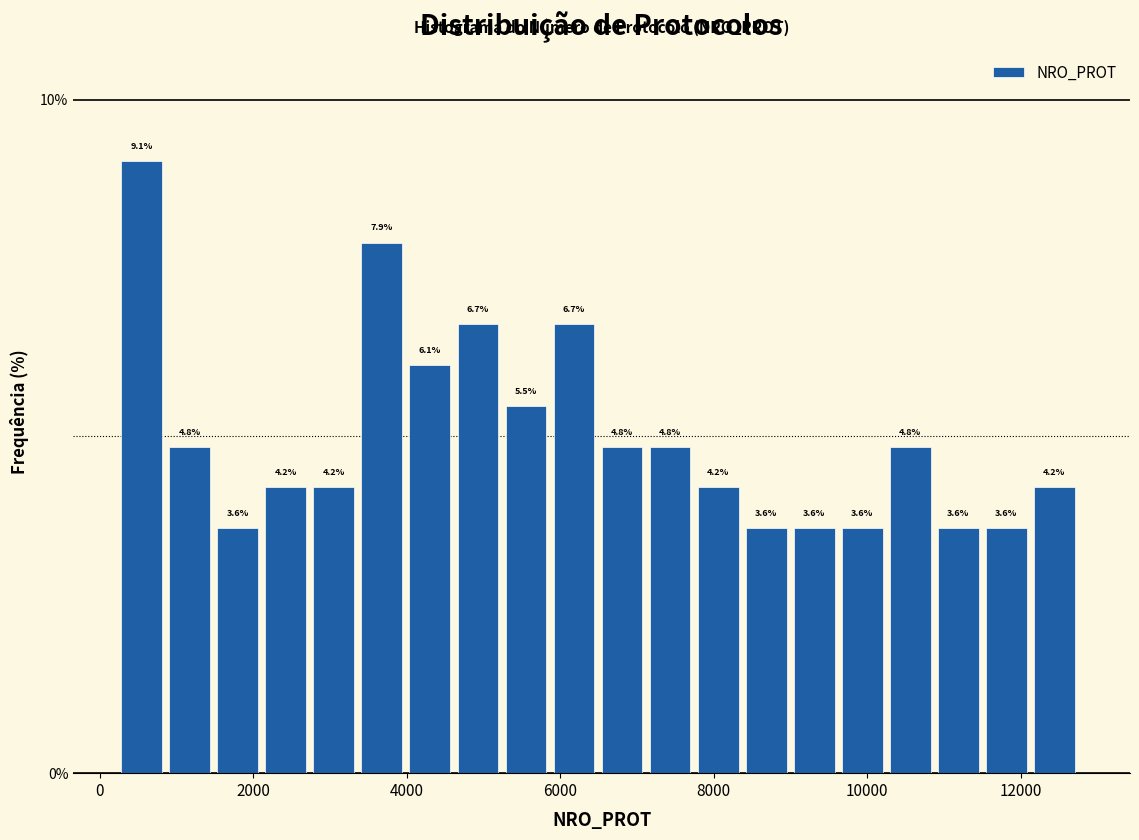

Around what value on the x-axis is the tallest bar? Give the approximate position of its centre, as read against the axis.

600